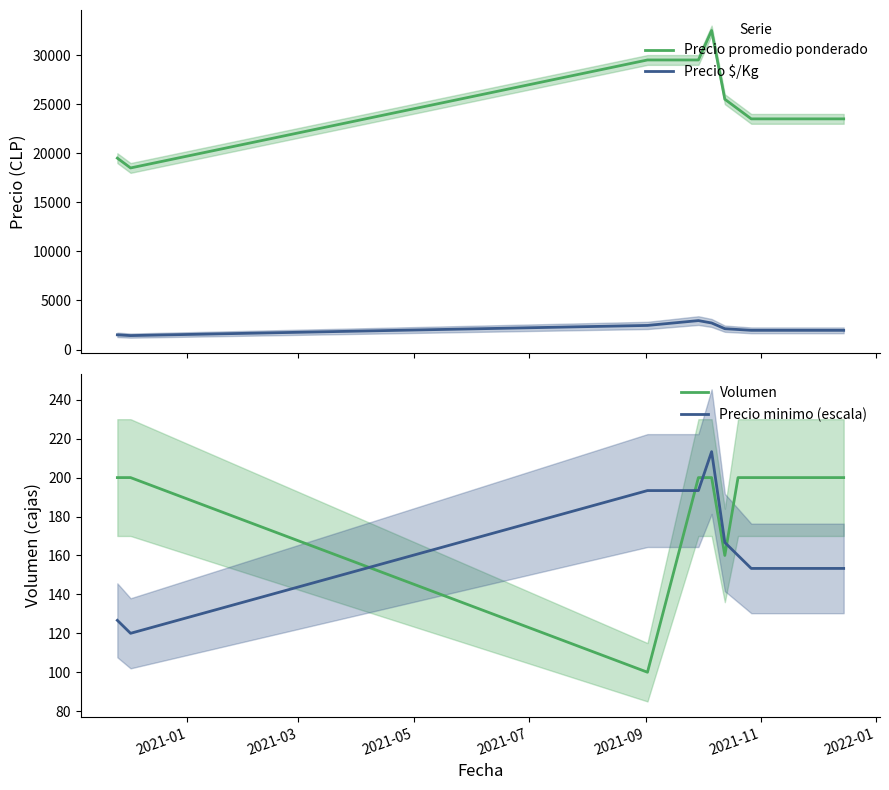

How many intersections are there between Volumen and Precio minimo (escala)?

4